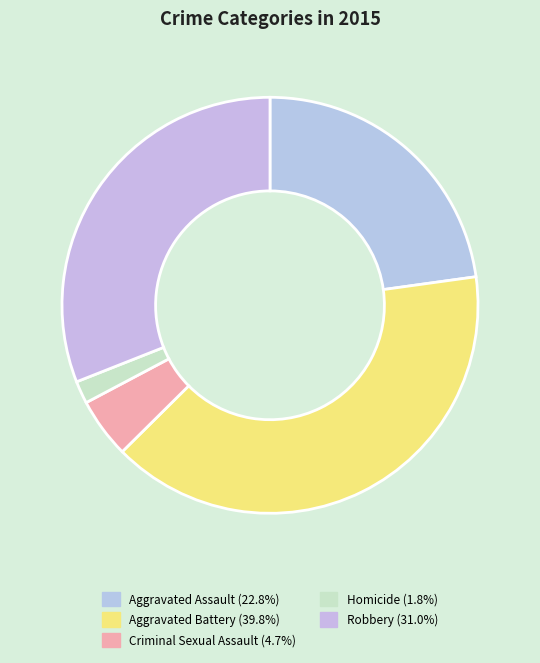

How many segments does this pie chart have?

5